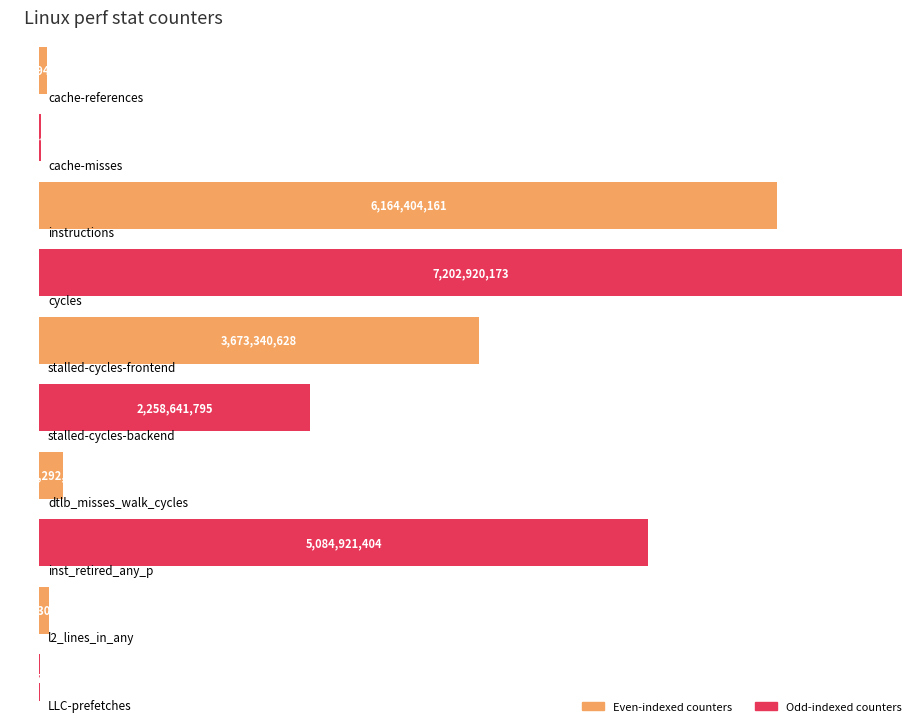

What is the label of the 4th bar from the left?

cycles